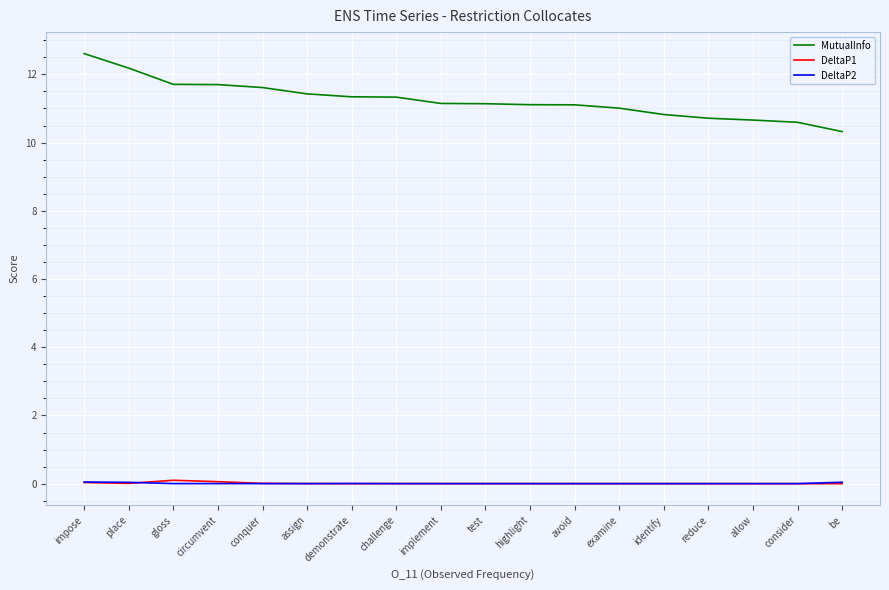

True or false: MutualInfo and DeltaP1 cross at least once.

False